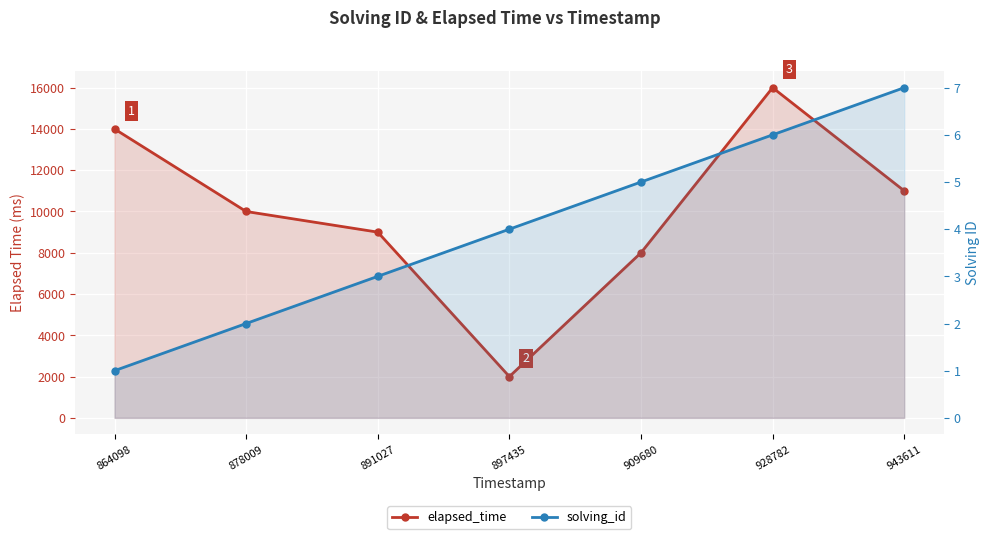

What is the value of the elapsed_time point at the 6th from the left?

16000